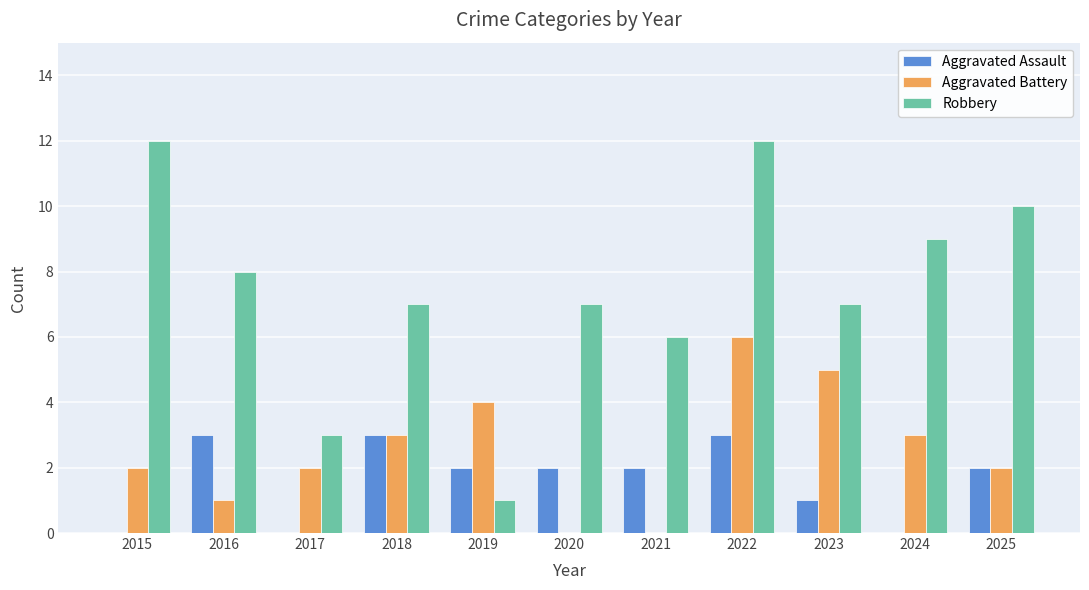

Which series changed the most between 2019 and 2023?

Robbery